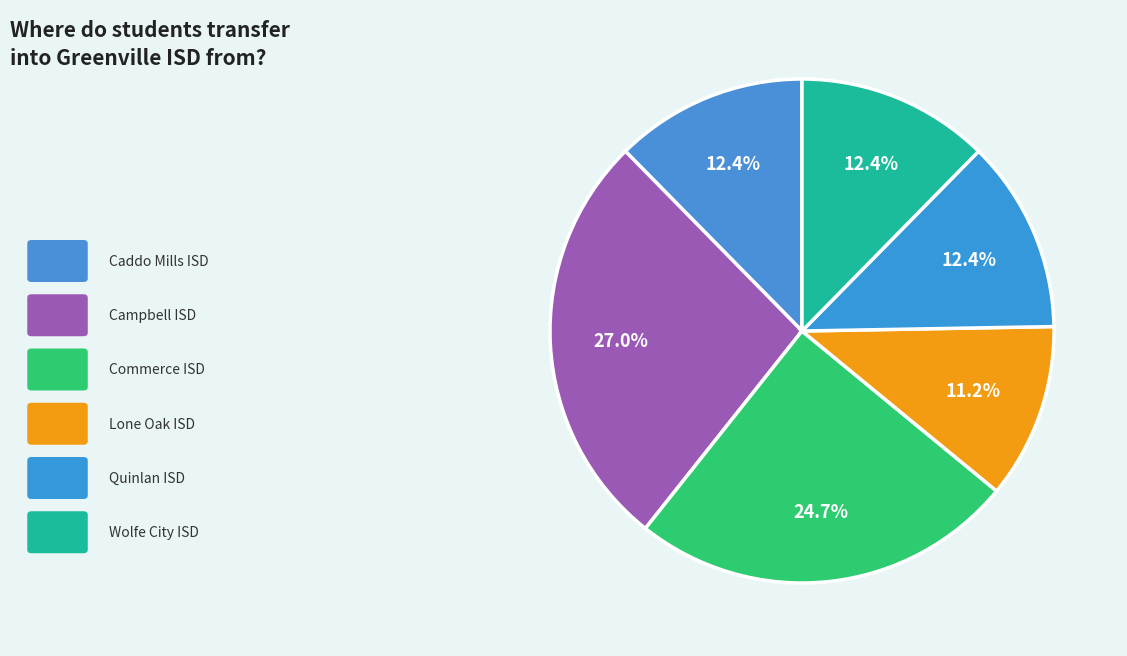

How many slices are in this pie chart?

6